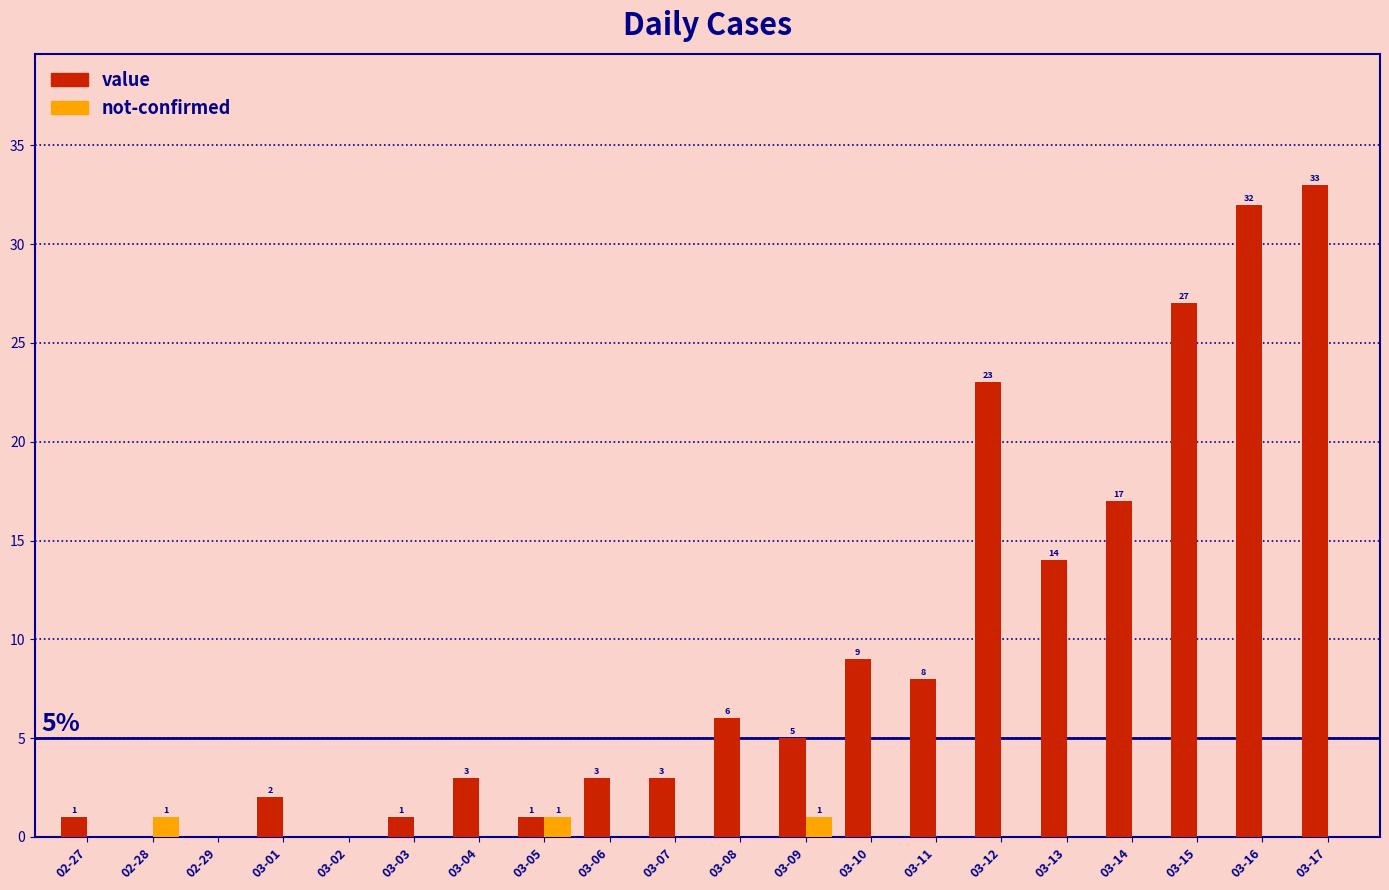

What is the difference between the value values at 03-03 and 03-11?

7